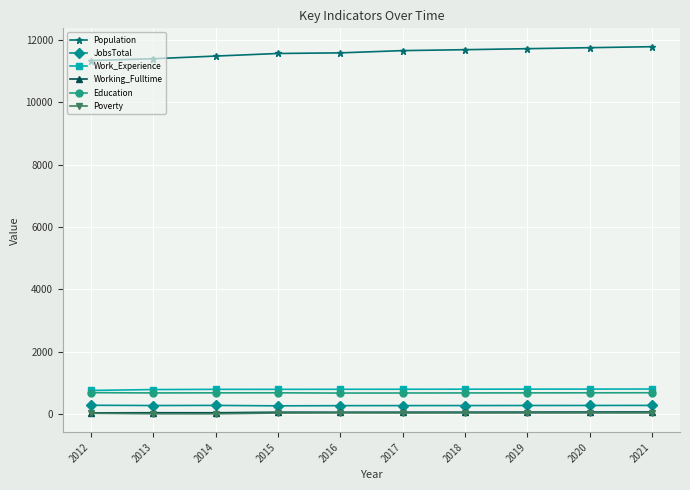

What is the minimum value for JobsTotal?

268